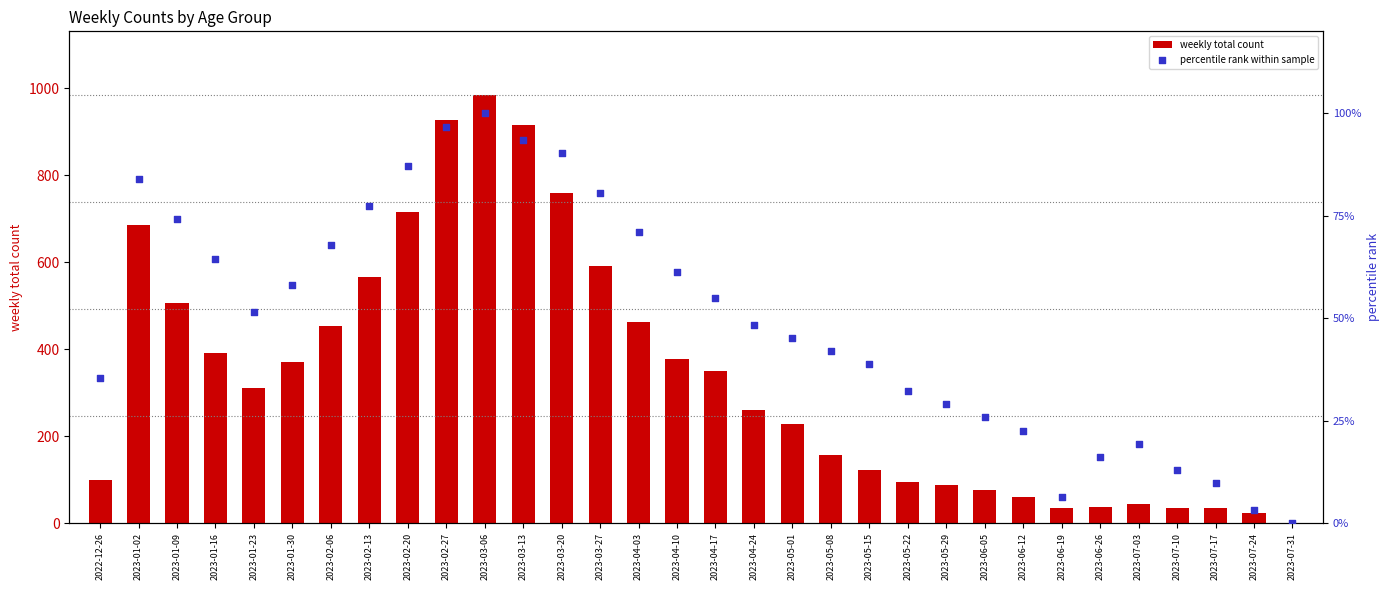

Which series reaches the minimum Y coordinate?

percentile rank within sample